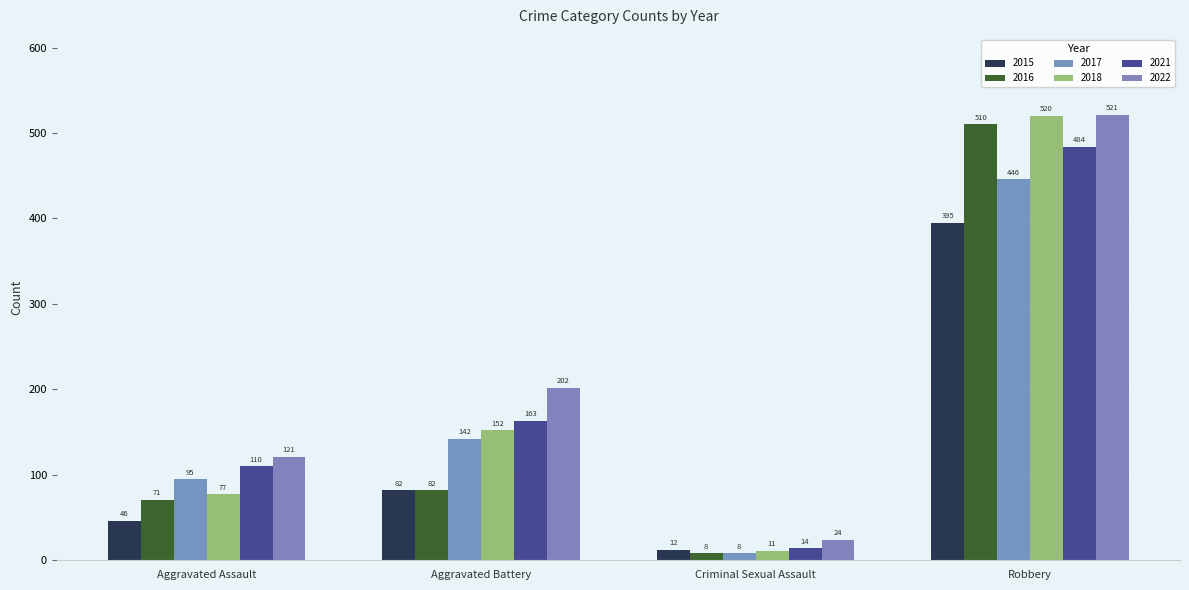

What is the difference between the maximum and minimum values in the 2021 series?

470